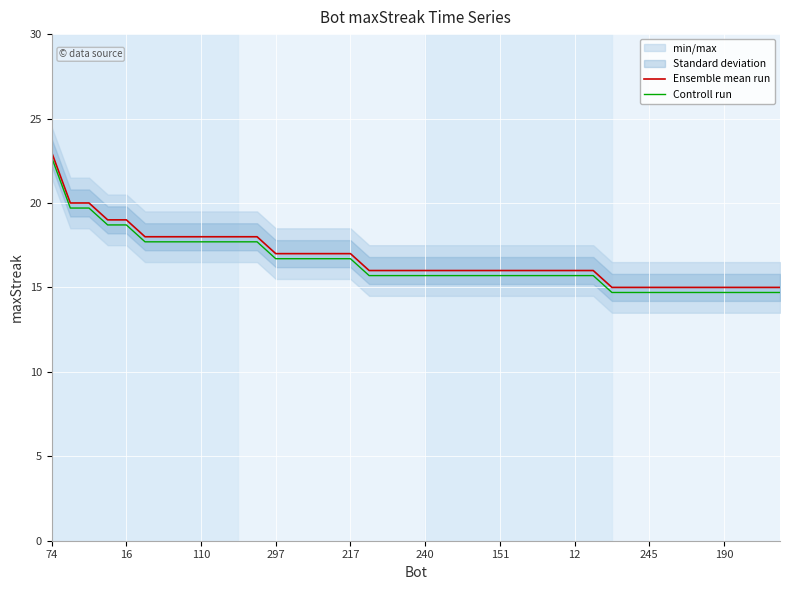

True or false: Controll run and Ensemble mean run intersect in this chart.

False